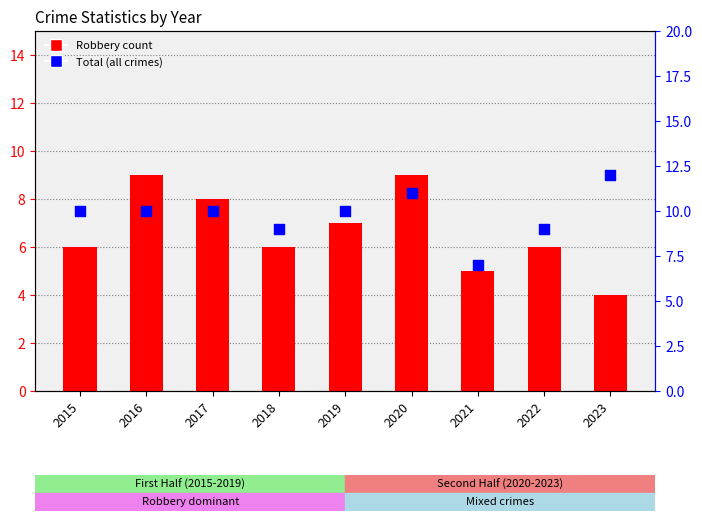

What is the total value across all series at 2020?

20